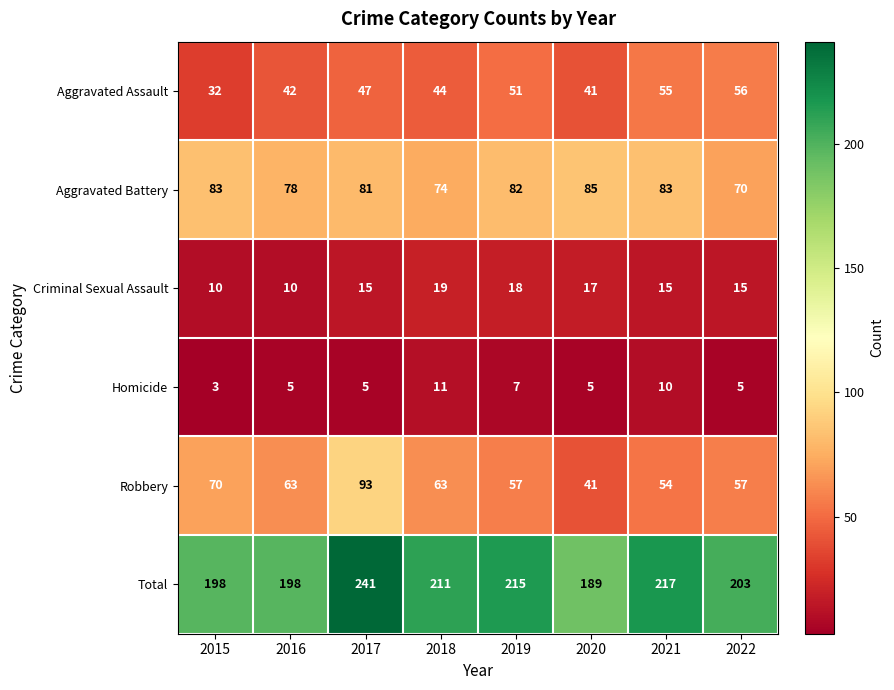

Rank the series by their maximum value, from lowest to highest.

Homicide, Criminal Sexual Assault, Aggravated Assault, Aggravated Battery, Robbery, Total